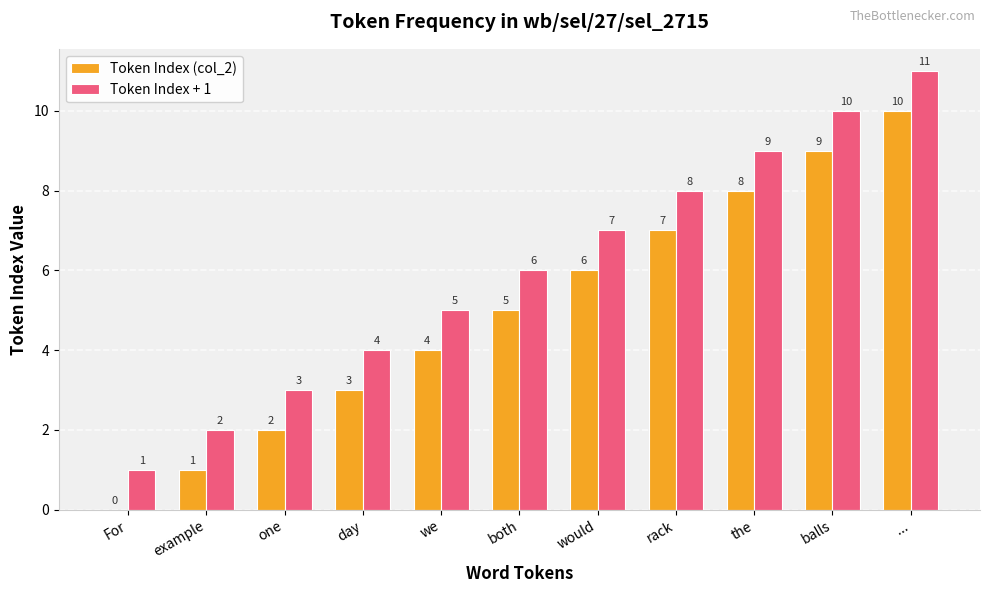

How many series are shown in this chart?

2